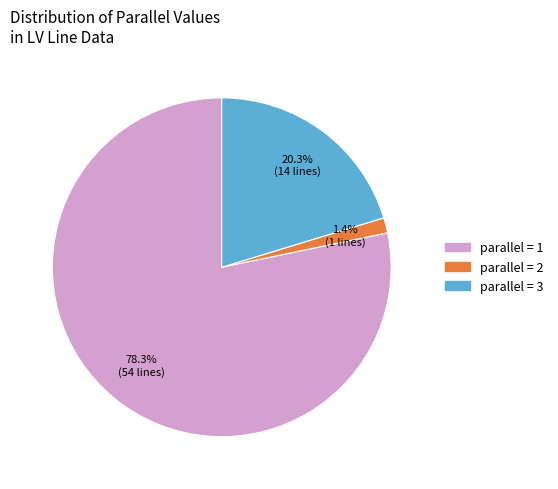

Does any single category account for the majority?

Yes